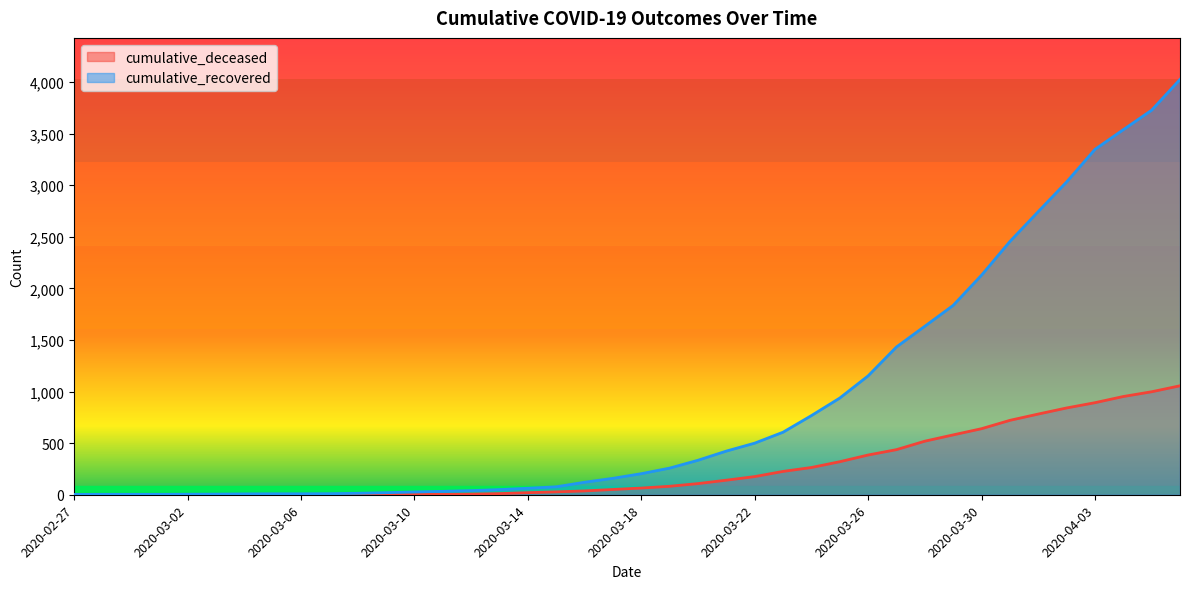

Reading left to right, list all the values displayed in this chart.

cumulative_recovered: 2020-02-27=3	2020-02-28=4	2020-02-29=4	2020-03-01=4	2020-03-02=5	2020-03-03=6	2020-03-04=8	2020-03-05=9	2020-03-06=9	2020-03-07=10	2020-03-08=14	2020-03-09=20	2020-03-10=27	2020-03-11=33	2020-03-12=40	2020-03-13=50	2020-03-14=63	2020-03-15=77	2020-03-16=121	2020-03-17=159	2020-03-18=204	2020-03-19=258	2020-03-20=334	2020-03-21=423	2020-03-22=500	2020-03-23=606	2020-03-24=767	2020-03-25=937	2020-03-26=1152	2020-03-27=1432	2020-03-28=1633	2020-03-29=1835	2020-03-30=2128	2020-03-31=2454	2020-04-01=2744	2020-04-02=3031	2020-04-03=3347	2020-04-04=3538	2020-04-05=3727	2020-04-06=4025
cumulative_deceased: 2020-02-27=0	2020-02-28=0	2020-02-29=0	2020-03-01=0	2020-03-02=0	2020-03-03=0	2020-03-04=0	2020-03-05=0	2020-03-06=0	2020-03-07=1	2020-03-08=2	2020-03-09=2	2020-03-10=2	2020-03-11=4	2020-03-12=6	2020-03-13=11	2020-03-14=20	2020-03-15=28	2020-03-16=37	2020-03-17=51	2020-03-18=65	2020-03-19=82	2020-03-20=108	2020-03-21=141	2020-03-22=176	2020-03-23=226	2020-03-24=264	2020-03-25=320	2020-03-26=385	2020-03-27=437	2020-03-28=519	2020-03-29=580	2020-03-30=640	2020-03-31=721	2020-04-01=782	2020-04-02=841	2020-04-03=892	2020-04-04=952	2020-04-05=998	2020-04-06=1056